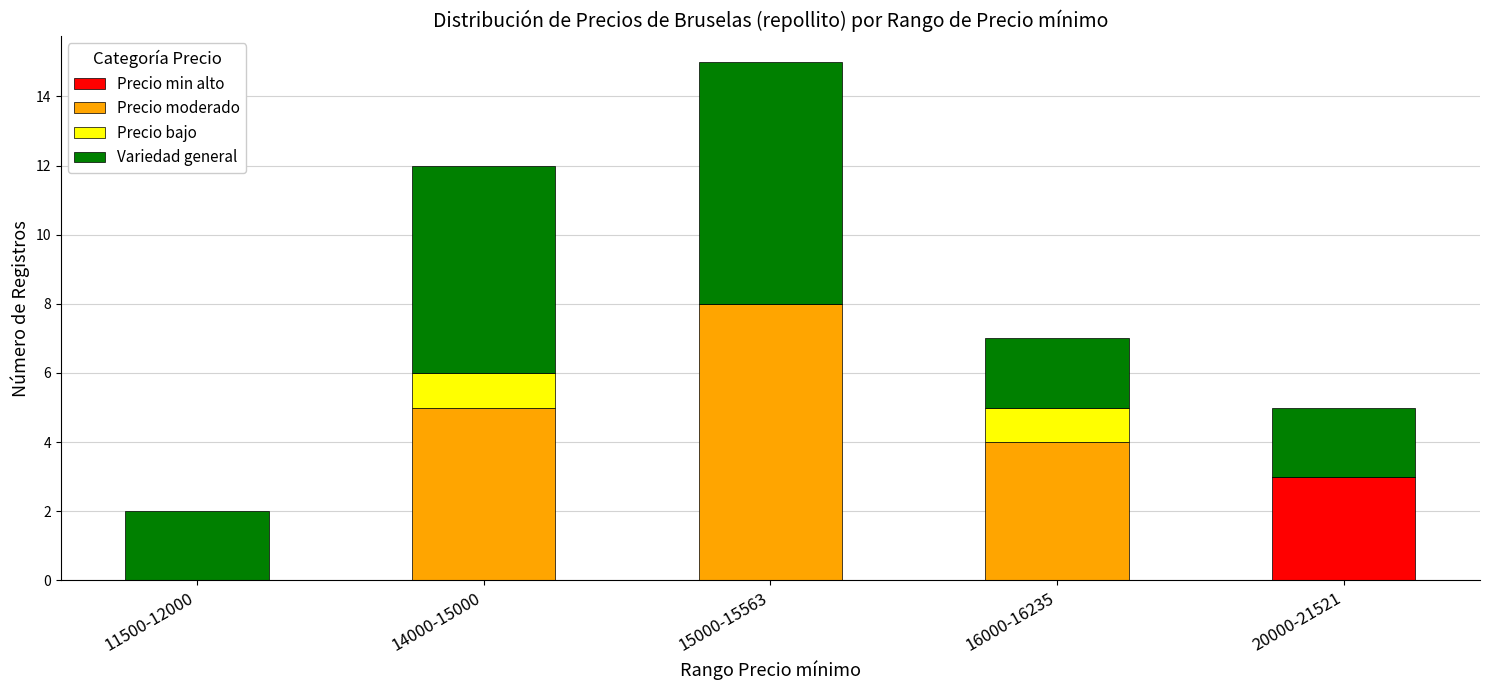

What is the highest value of the Precio min alto series?

3